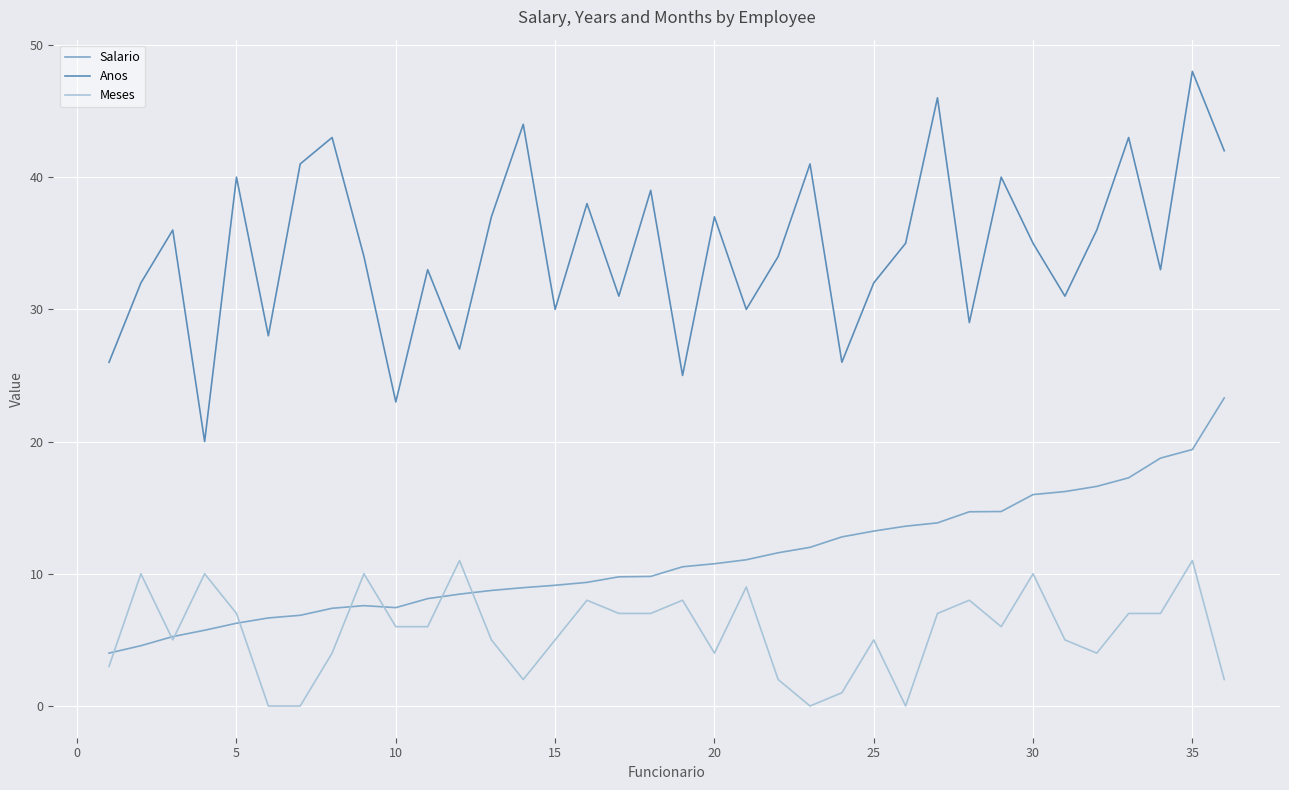

Which series has the largest total across all categories?

Anos